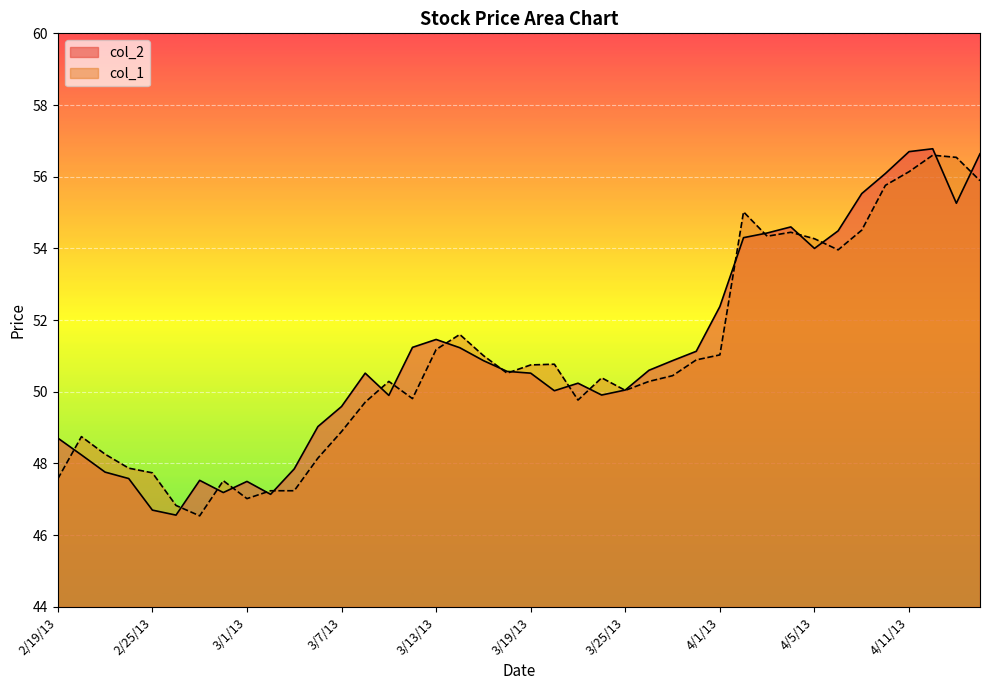

Rank the series by their maximum value, from highest to lowest.

col_2, col_1